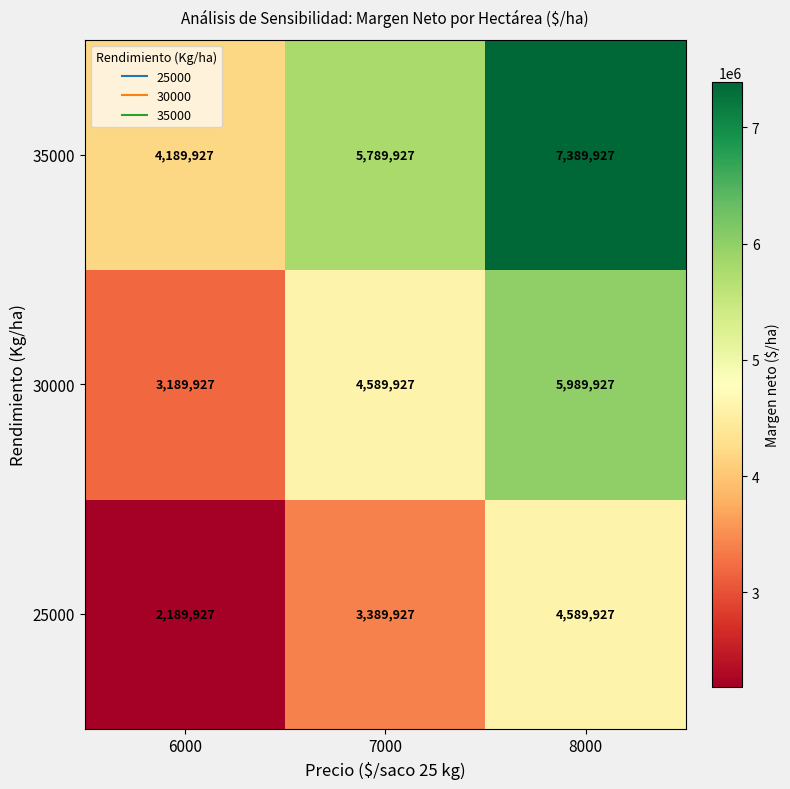

List the series in order of their peak value, lowest first.

25000, 30000, 35000